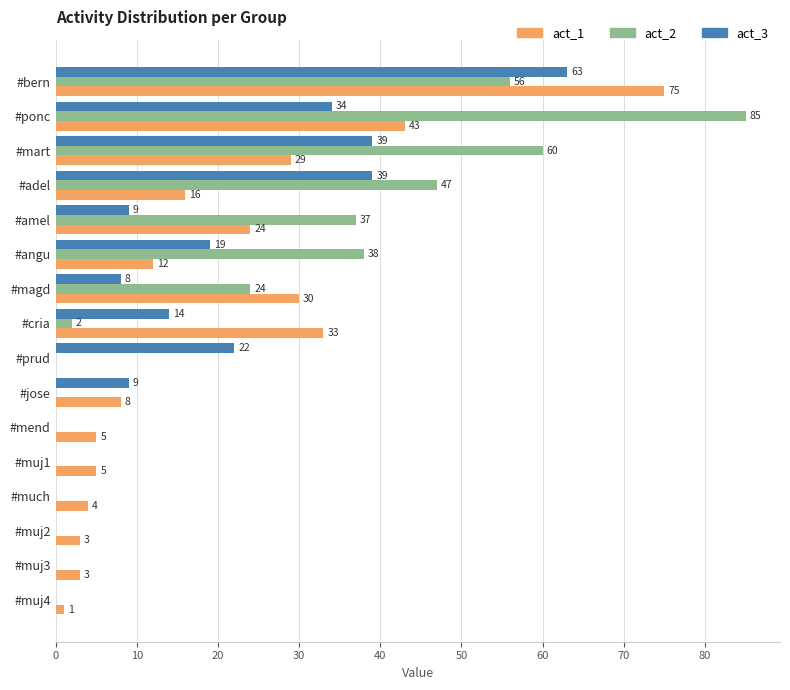

At which category is the sum across all series the highest?

#bern